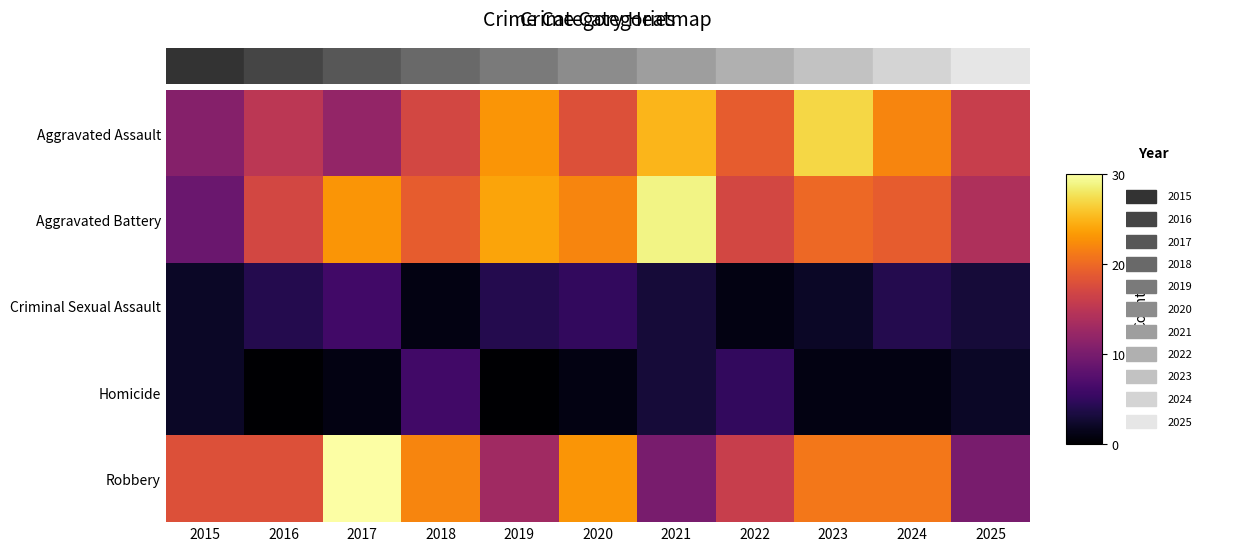

At which category does the chart reach its minimum across all series?

2016